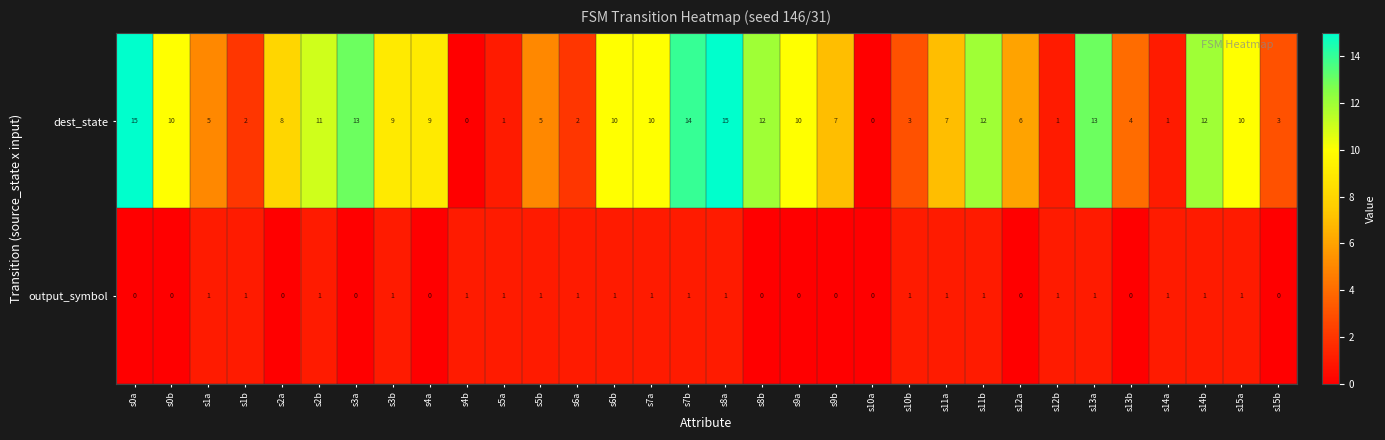

Read the dest_state value at s11a, to the nearest 5.

5